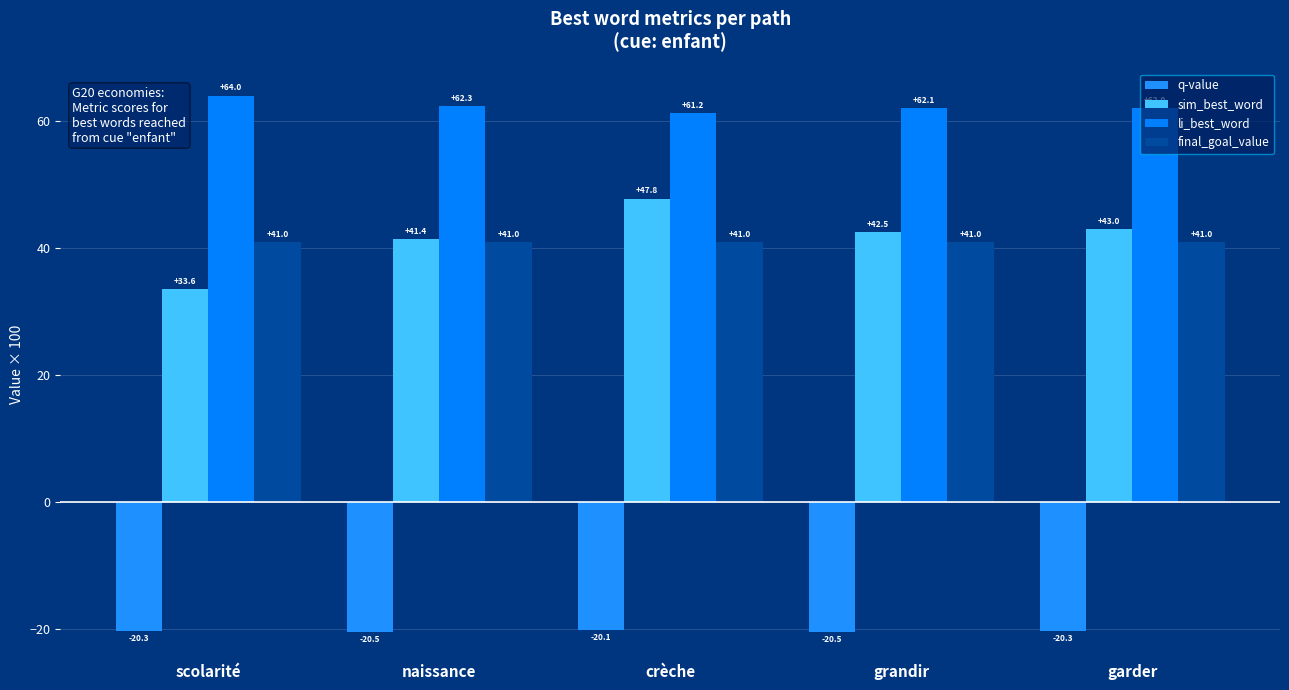

Reading left to right, extract all data points from this chart.

q-value: scolarité=-20.3	naissance=-20.5	crèche=-20.1	grandir=-20.5	garder=-20.3
sim_best_word: scolarité=33.6	naissance=41.4	crèche=47.8	grandir=42.5	garder=43.0
li_best_word: scolarité=64.0	naissance=62.3	crèche=61.2	grandir=62.1	garder=62.0
final_goal_value: scolarité=41.0	naissance=41.0	crèche=41.0	grandir=41.0	garder=41.0